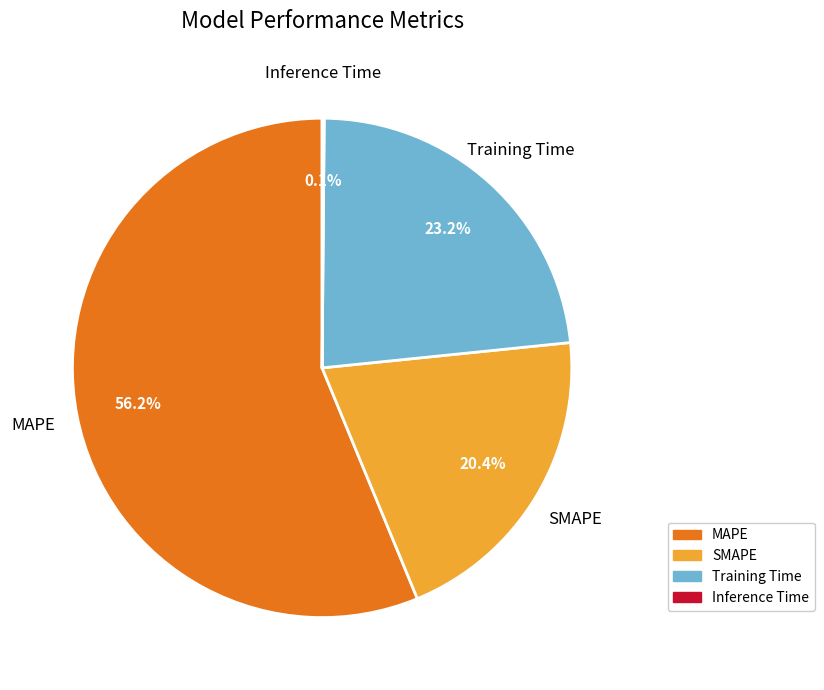

What percentage do Training Time and SMAPE together represent?

43.6%